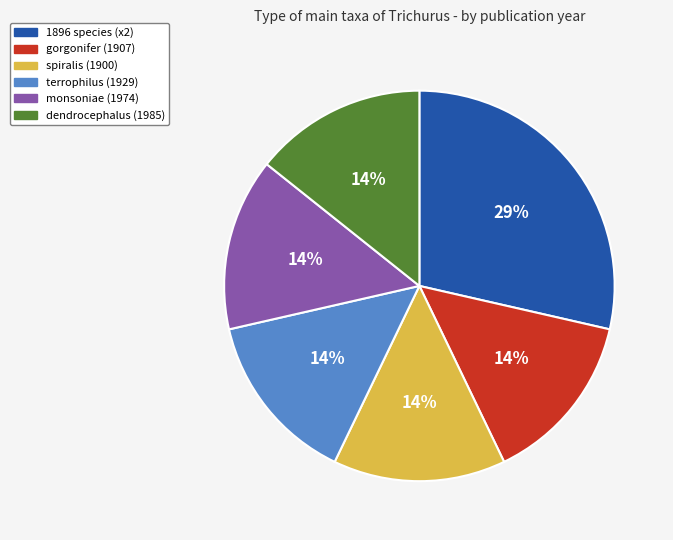

To the nearest percent, what is the average slice percentage?

17%